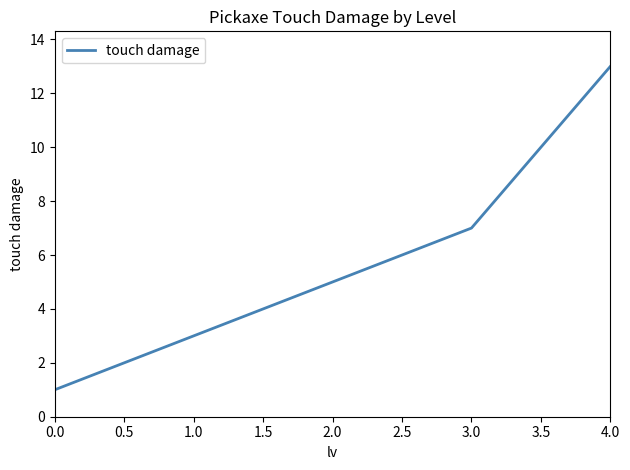

The chart shows a value of 22 at 4.0. True or false?

False